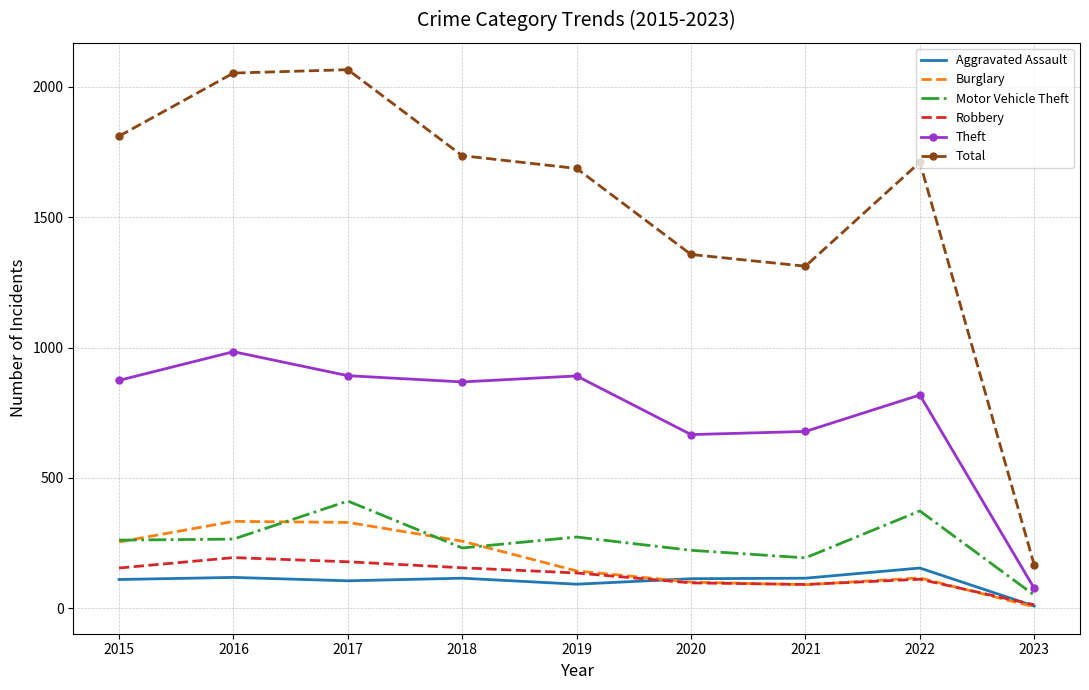

Which series has the largest total across all categories?

Total